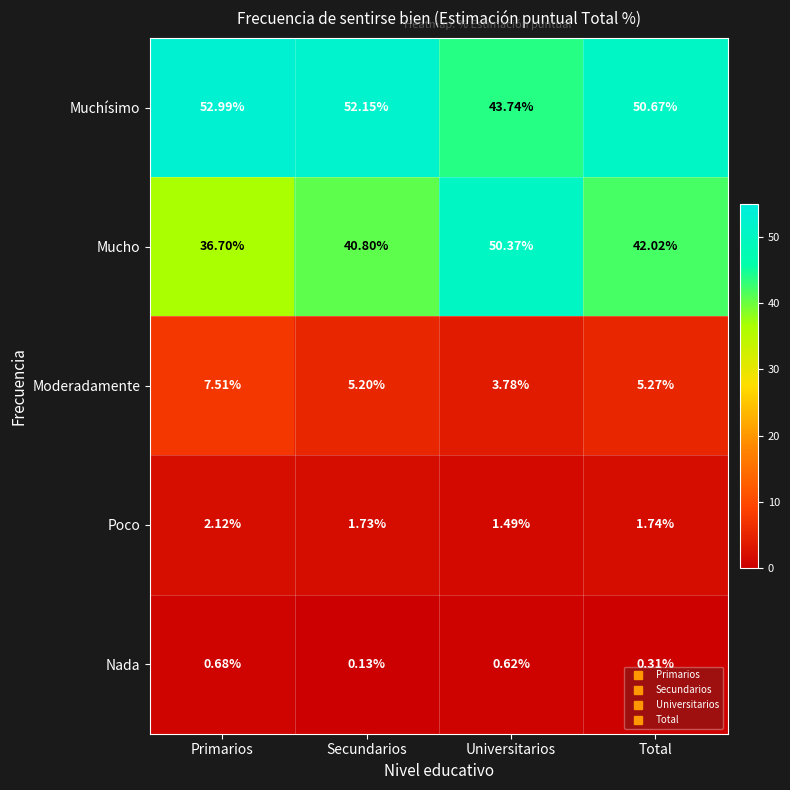

Which series changed the most between Primarios and Total?

Mucho